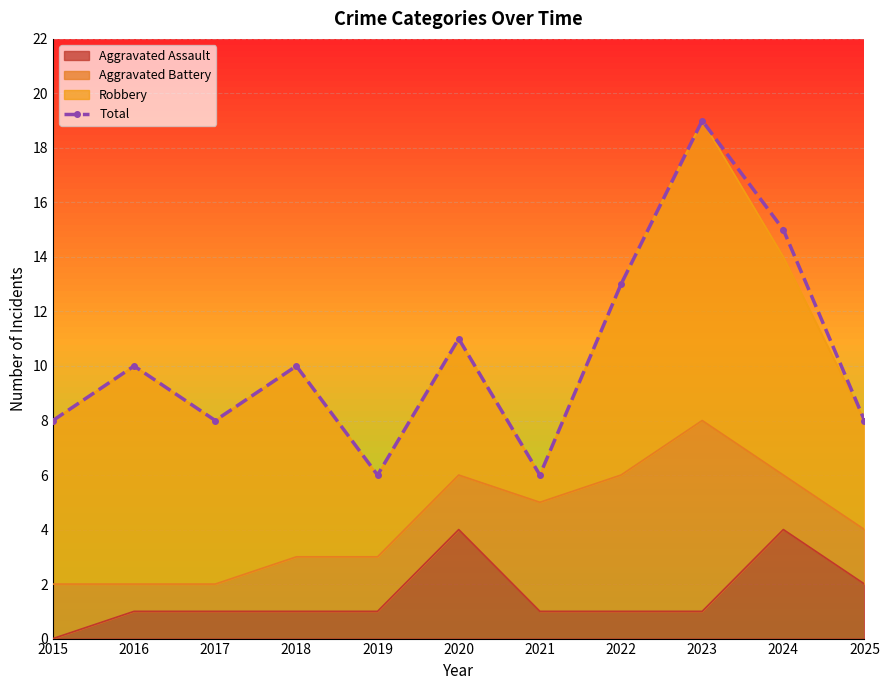

How many interior local valleys (lower than both neighbors) does the data have?

3